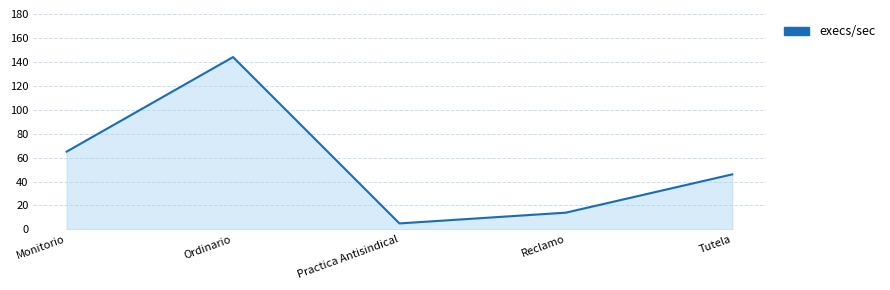

What is the difference between the second highest and minimum values?

60